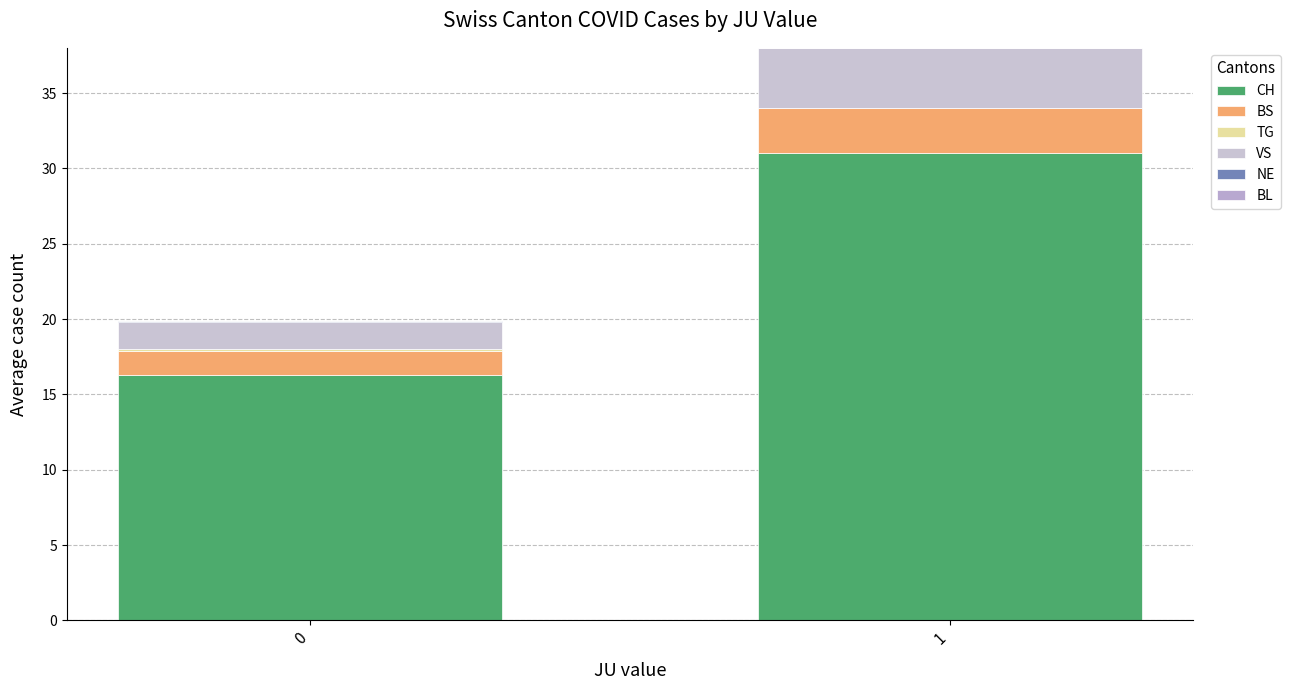

List the series in order of their peak value, lowest first.

BL, TG, NE, BS, VS, CH